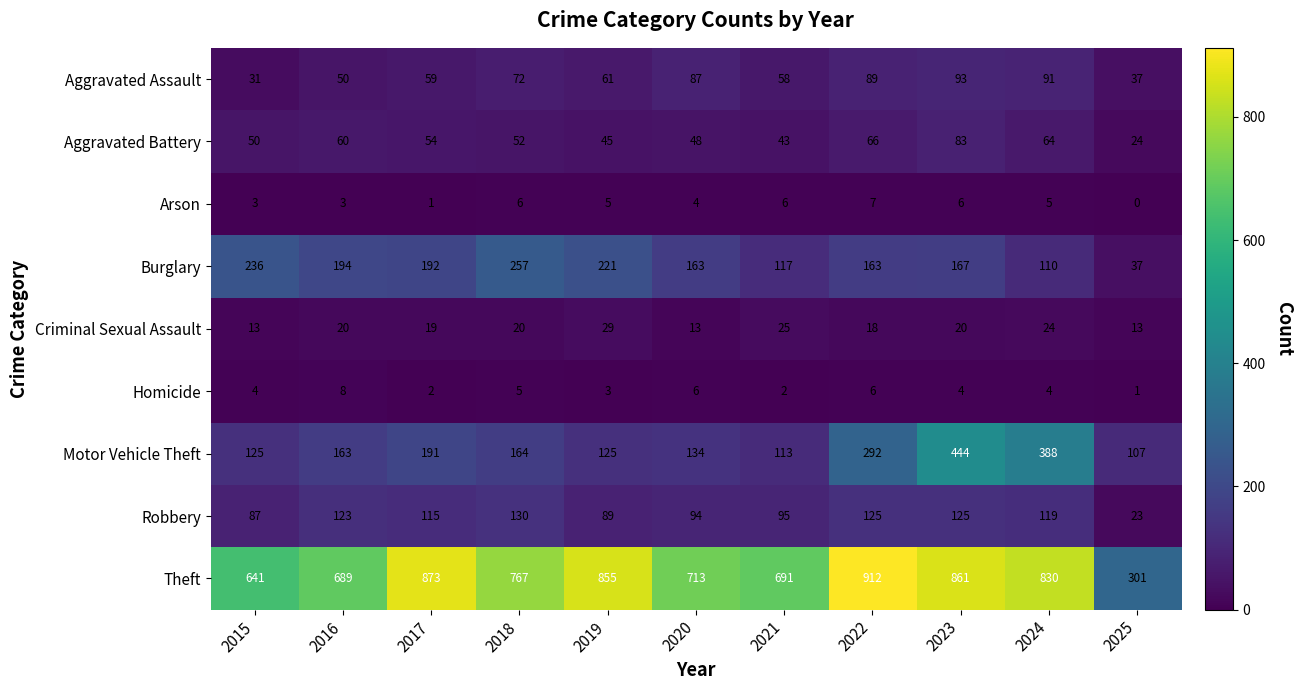

What is the lowest value of the Burglary series?

37